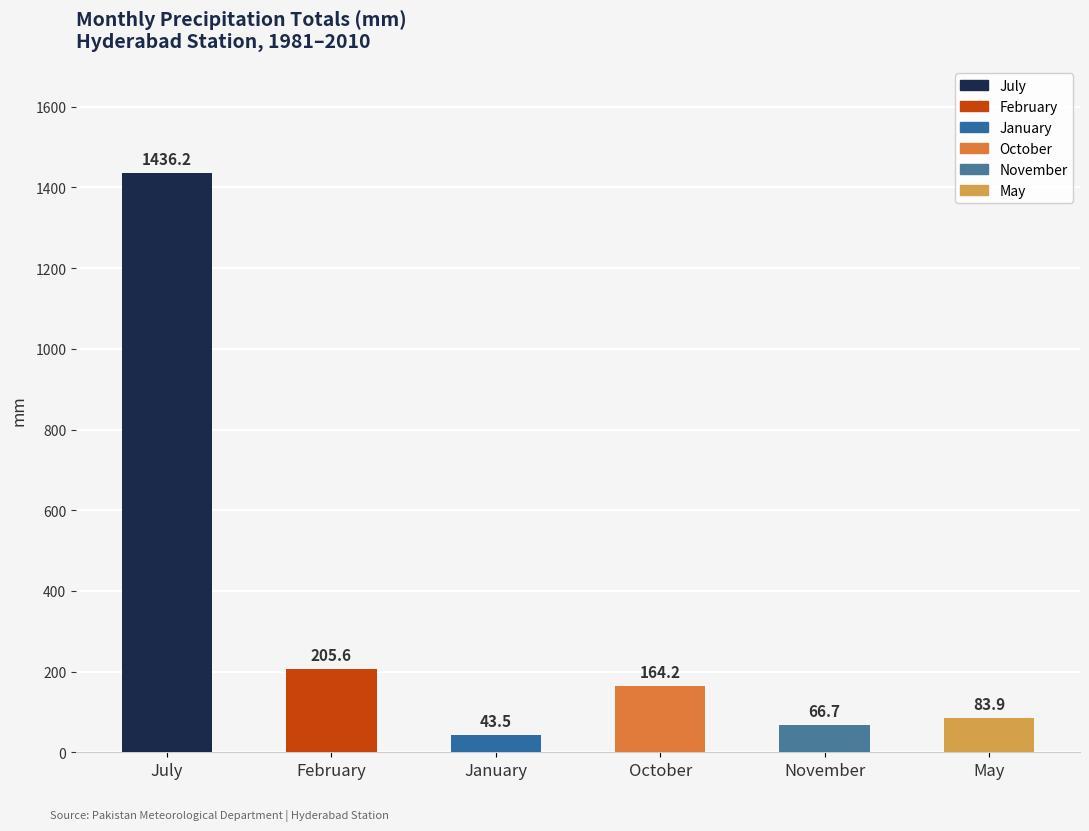

Reading left to right, list all the values displayed in this chart.

1436.2	205.6	43.5	164.2	66.7	83.9